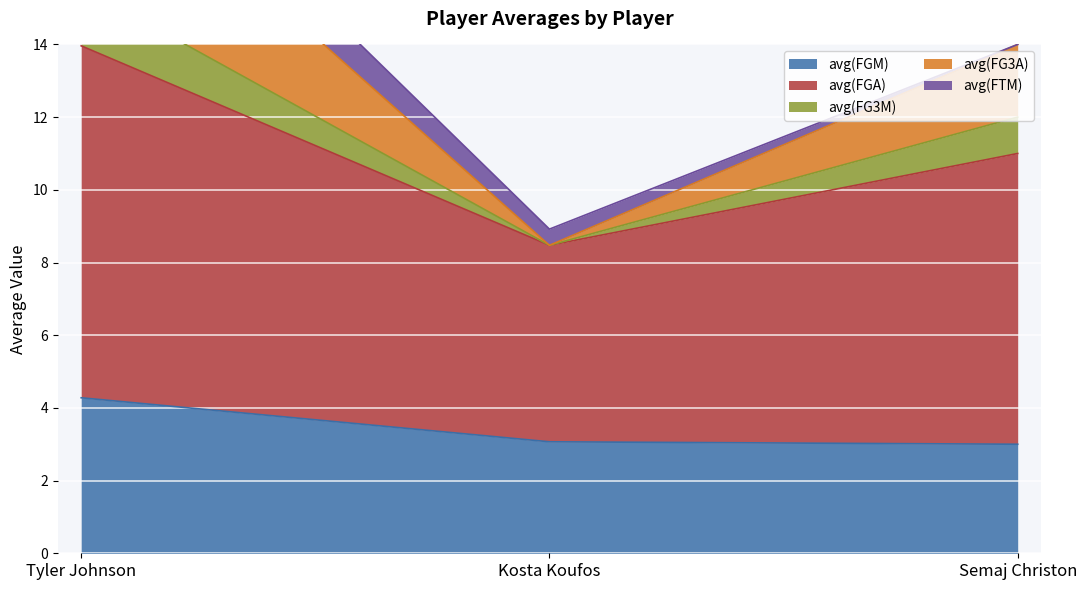

What is the value of the avg(FGM) point at the 1st from the left?

4.3